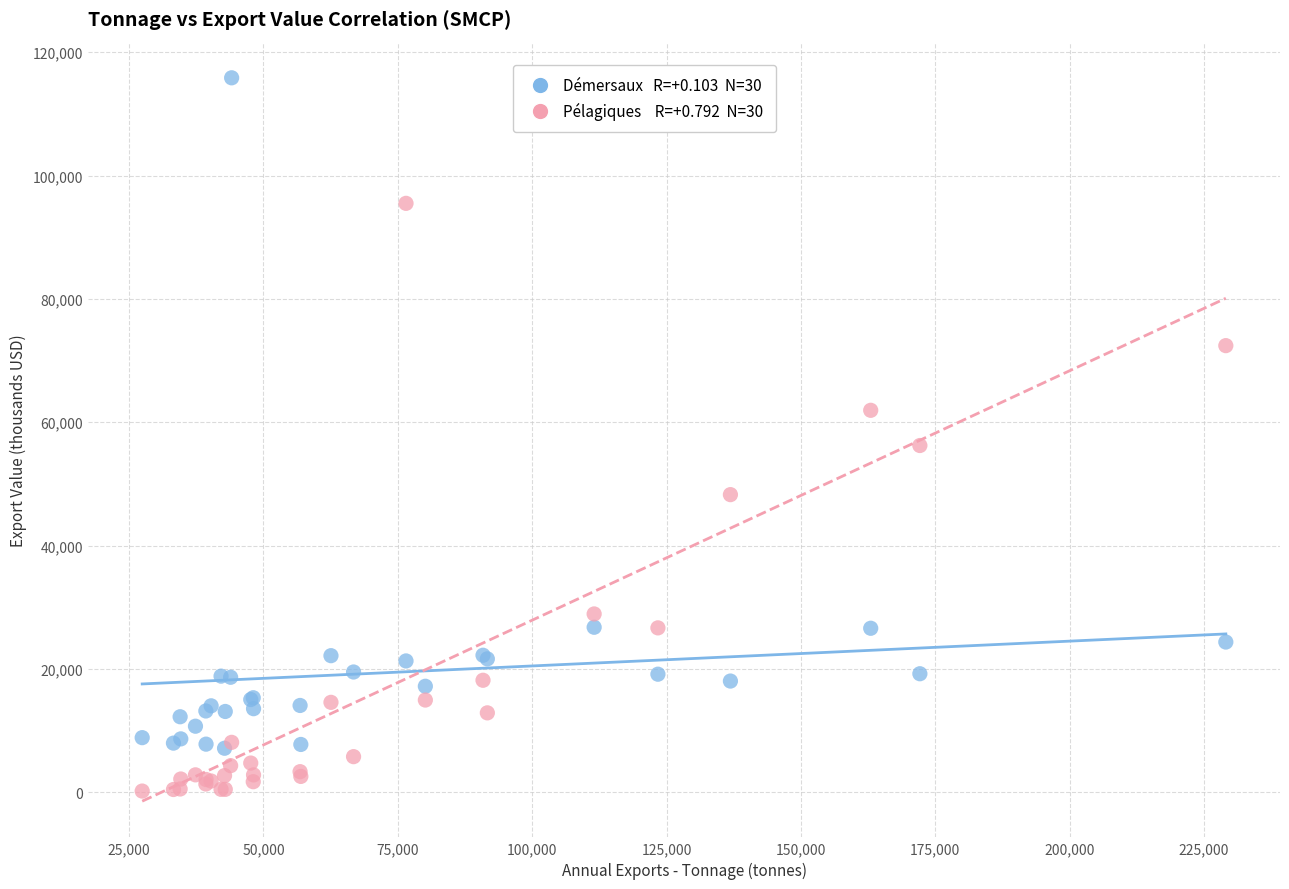

Across all series, what Y value is closest to 58027?

56231